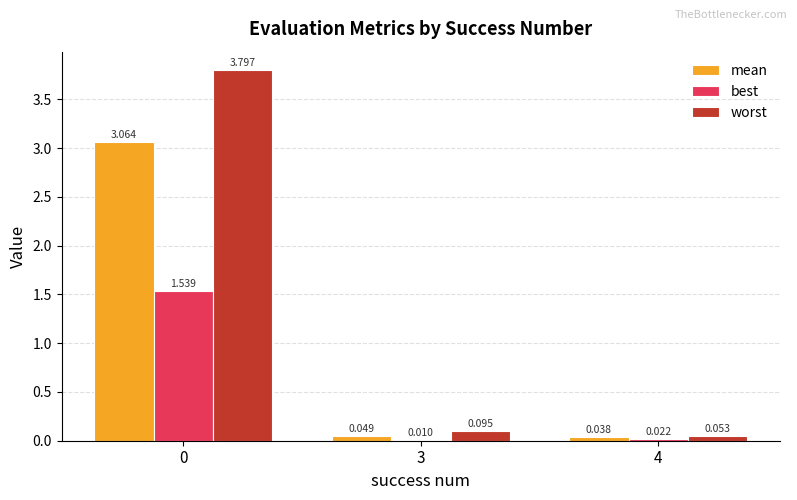

Is the value of mean at 3 greater than the value of best at 4?

Yes